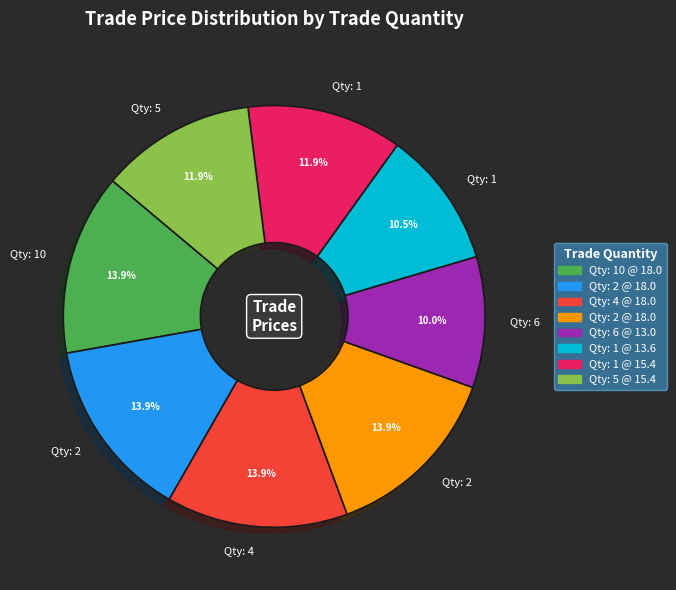

Count the number of slices in the pie.

8